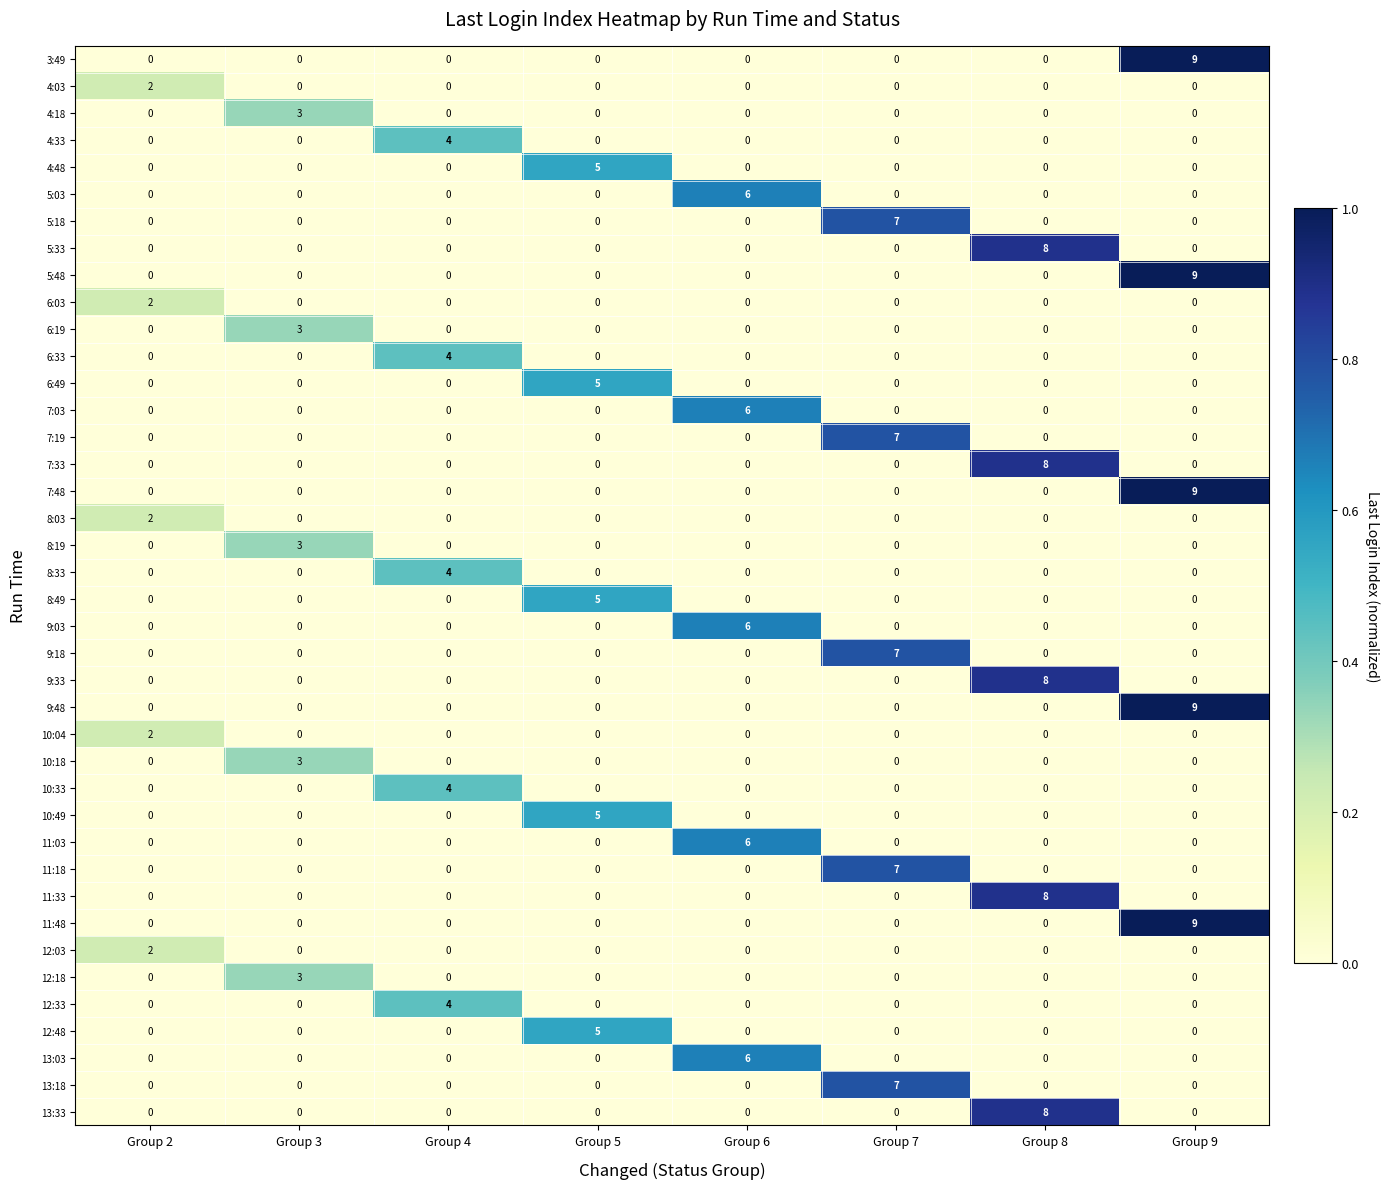

What is the total value across all series at Group 6?

30